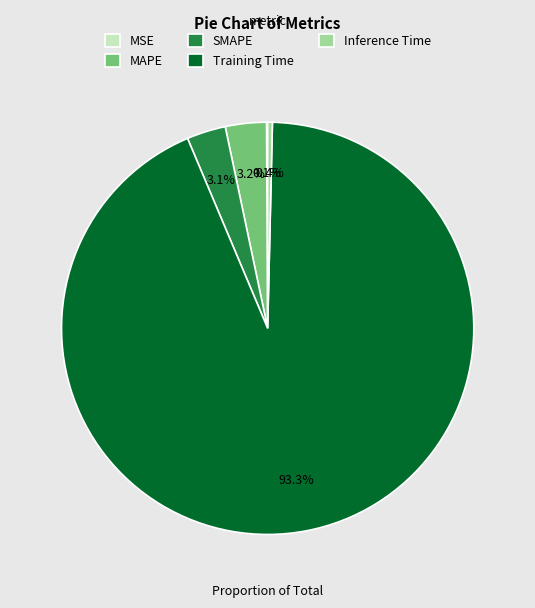

To the nearest percent, what is the average slice percentage?

20%